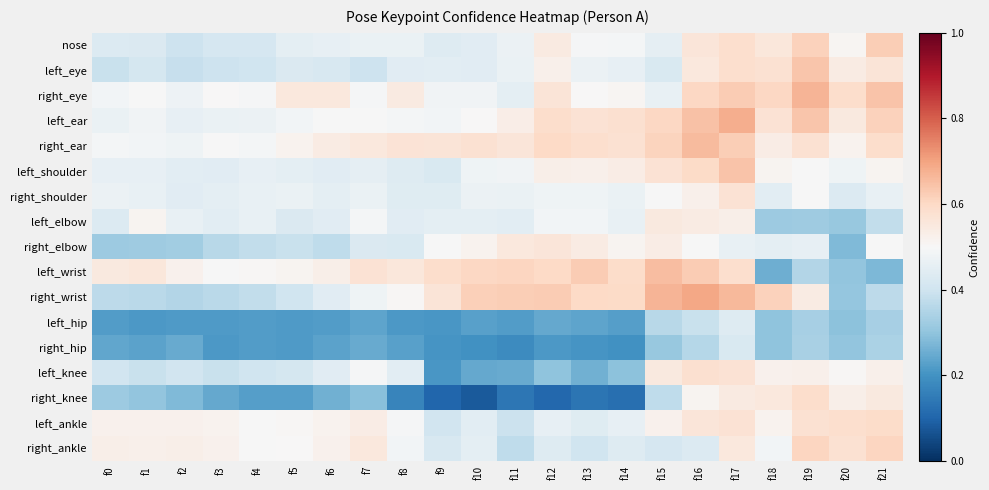

At how many categories does at least one series exceed 0?

22